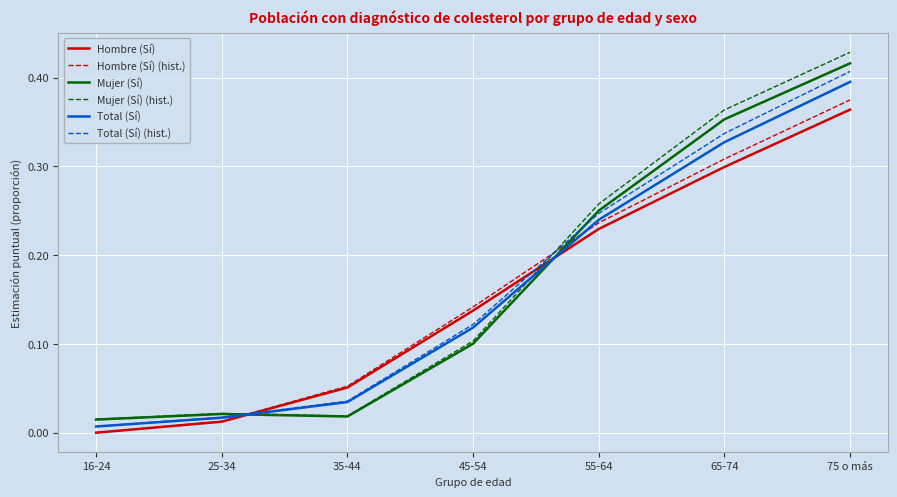

Is the value of Mujer (Sí) (hist.) at 45-54 greater than the value of Total (Sí) (hist.) at 35-44?

Yes